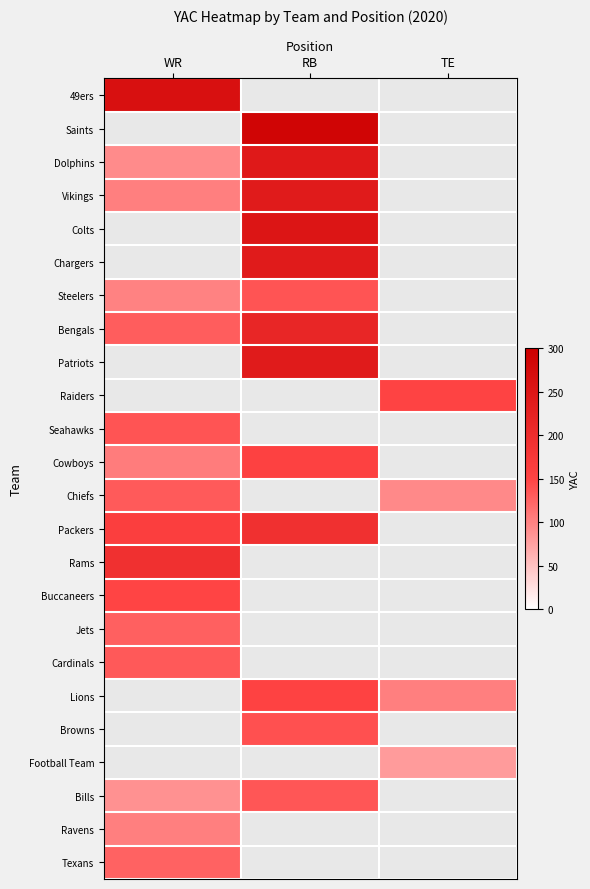

What is the spread (max minus min) of values at WR?

174.0